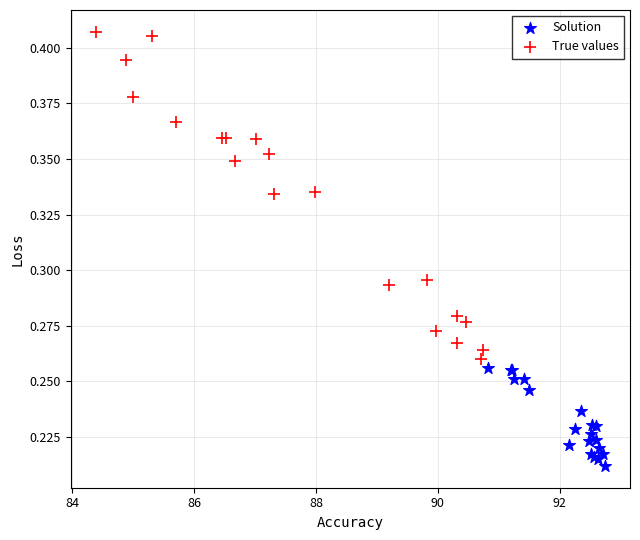

Which series has the largest Y range (max minus min)?

True values